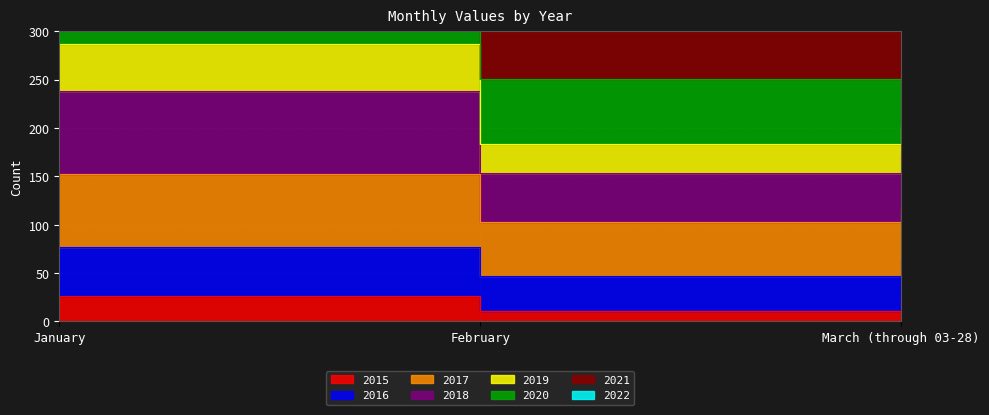

The value of 2015 at March (through 03-28) is 27. True or false?

True